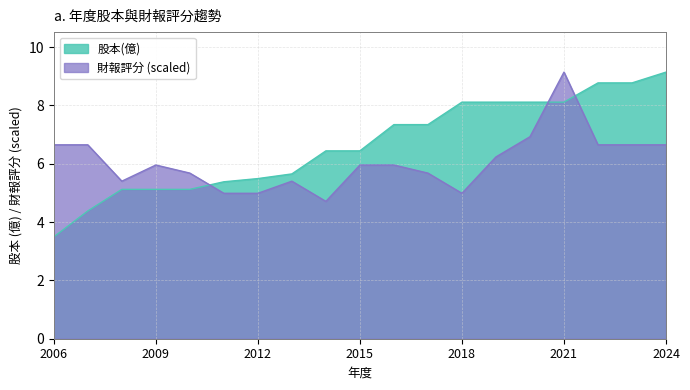

In 財報評分, how many points are higher than both neighbors (excluding endpoints)?

3